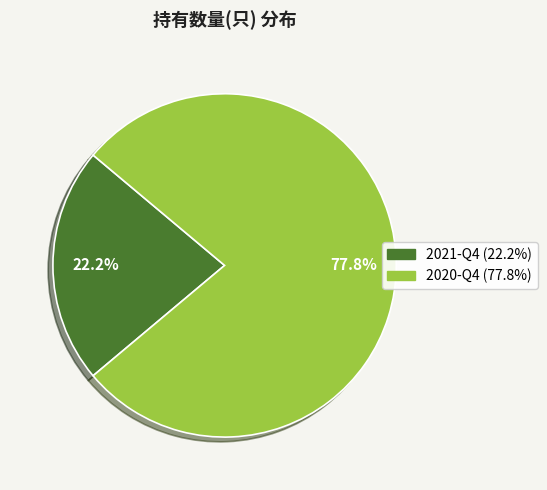

What percentage is the 2021-Q4 slice, to the nearest percent?

22%